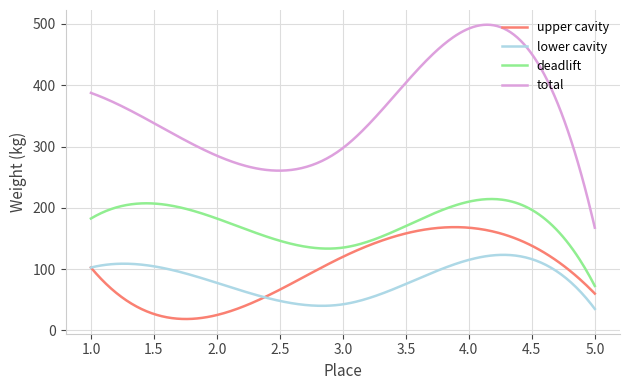

What is the lowest value of the upper cavity series?

18.5